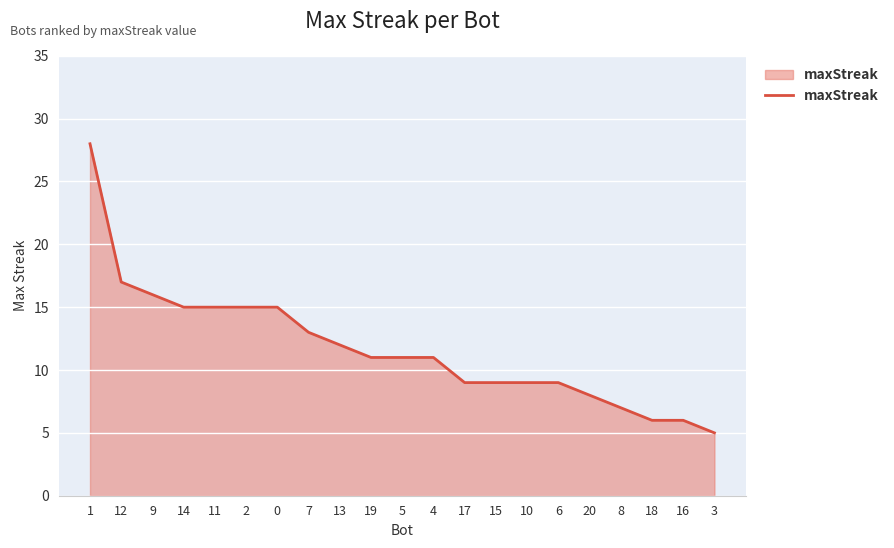

Reading left to right, list all the values displayed in this chart.

1=28	12=17	9=16	14=15	11=15	2=15	0=15	7=13	13=12	19=11	5=11	4=11	17=9	15=9	10=9	6=9	20=8	8=7	18=6	16=6	3=5